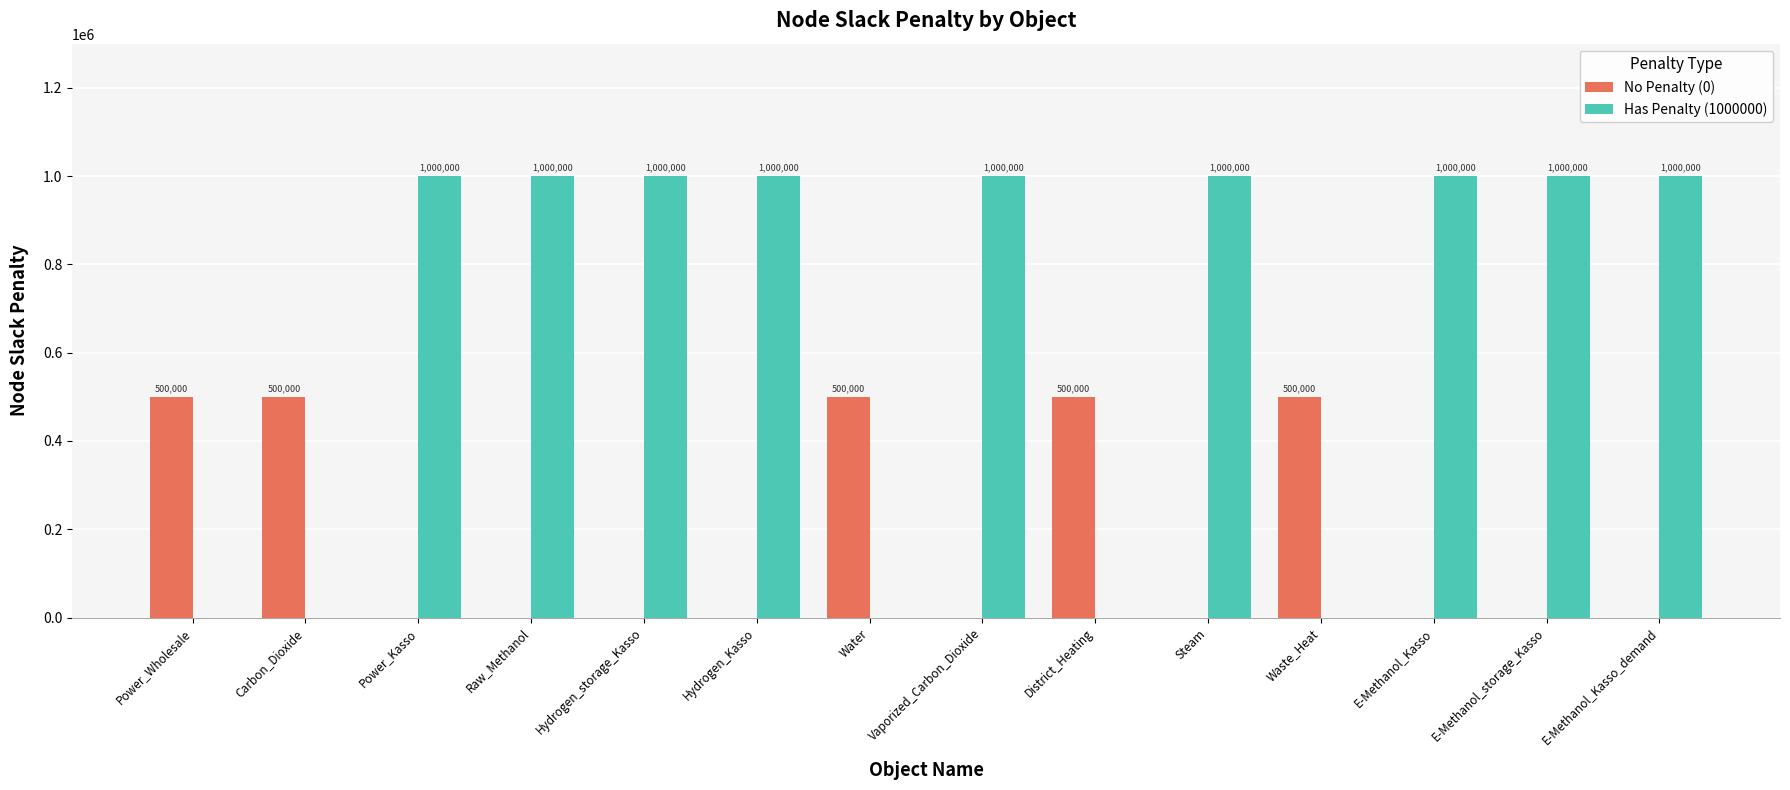

What is the total value across all series at Vaporized_Carbon_Dioxide?

1000000